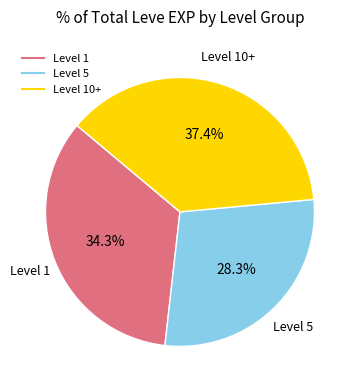

Is there a majority slice in this chart?

No